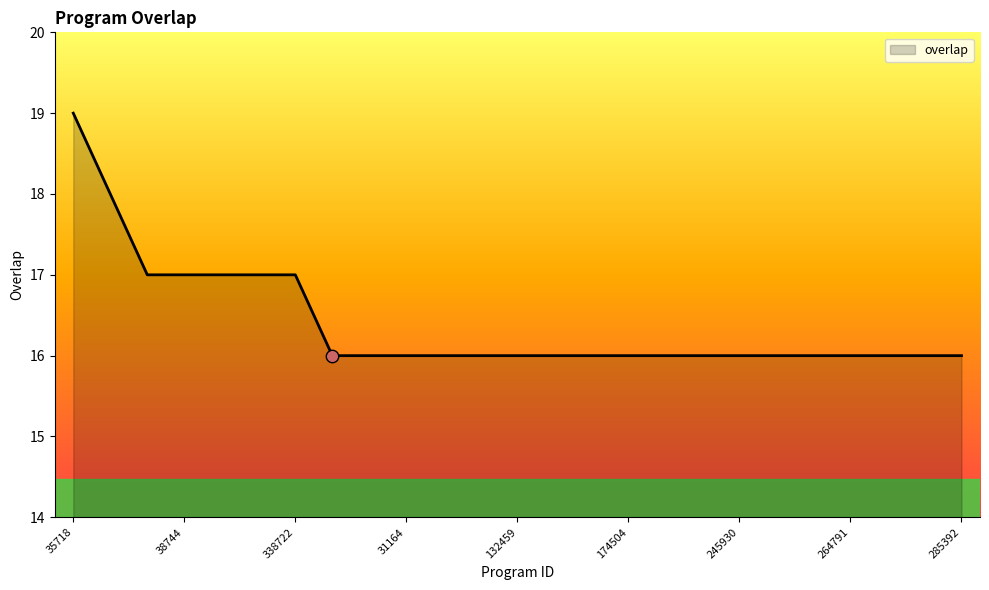

What is the maximum value shown in the chart?

19